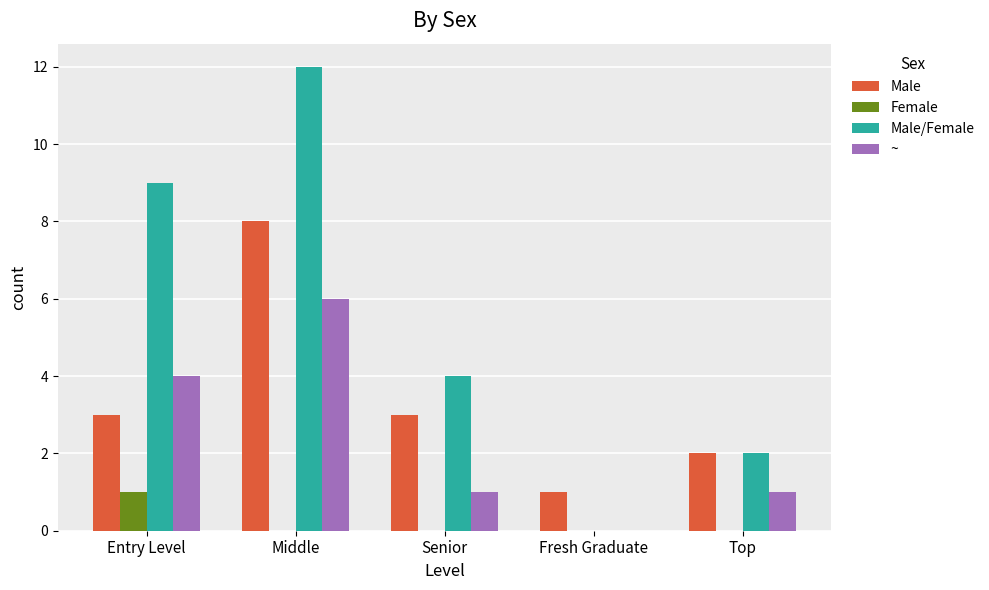

Is the value of Male at Fresh Graduate greater than the value of Female at Top?

Yes